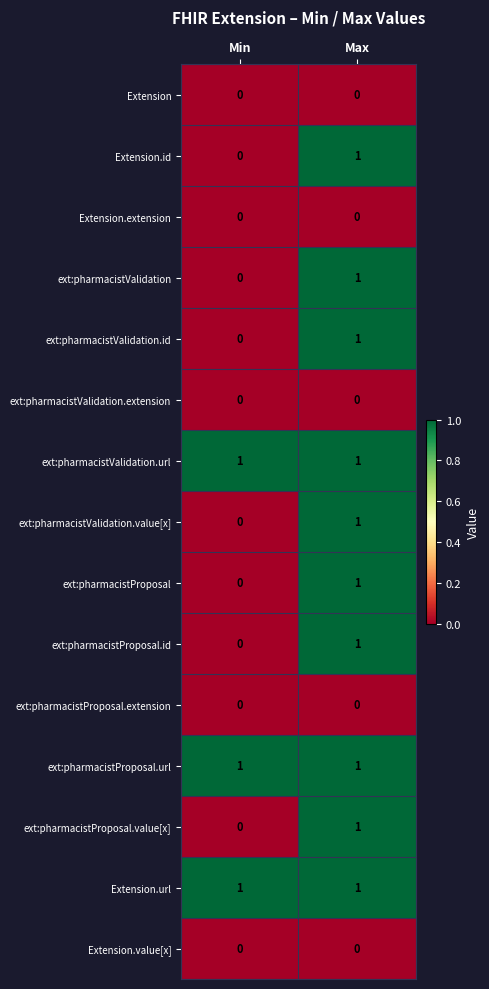

Rank the categories by ext:pharmacistValidation.id value from highest to lowest.

Max, Min